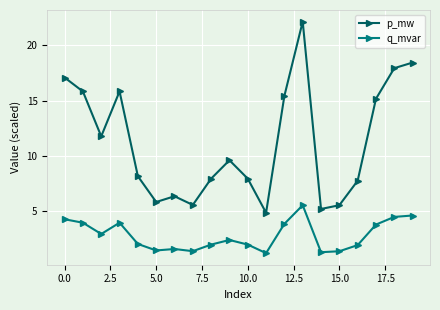

True or false: q_mvar has more than 2 interior local peaks.

True